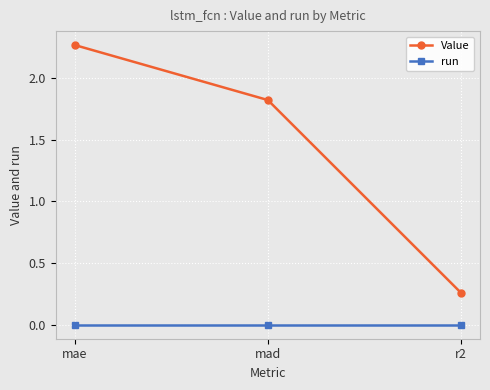

At which label is Value closest to 1?

r2